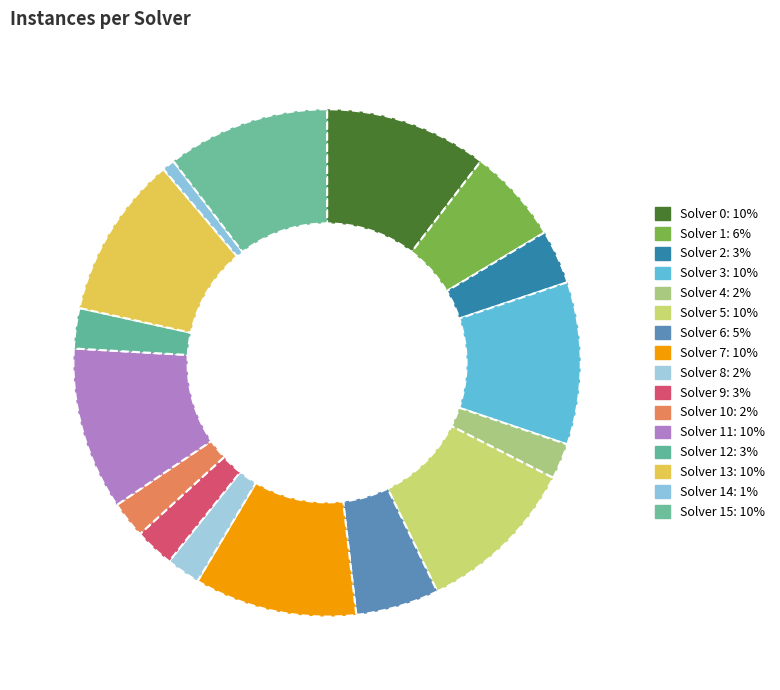

Count the number of slices in the pie.

16